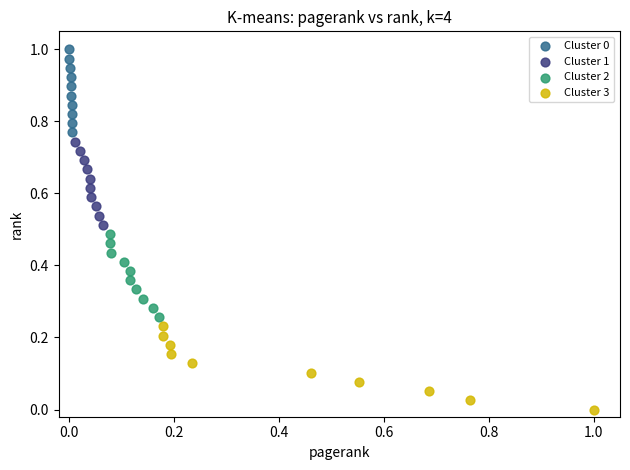

Which series contains the lowest Y value?

Cluster 3